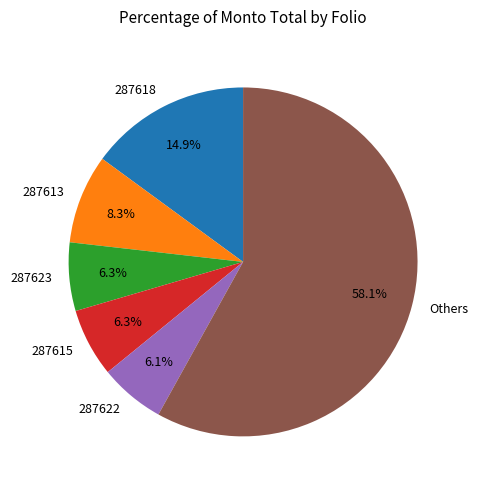

Approximately how many times larger is the value at 287618 compared to 287623?

2.4